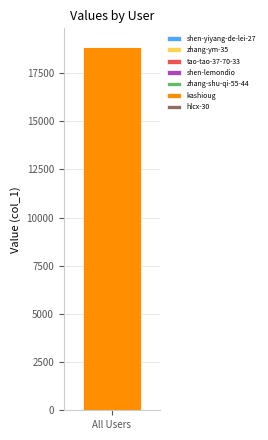

How many series are shown in this chart?

7